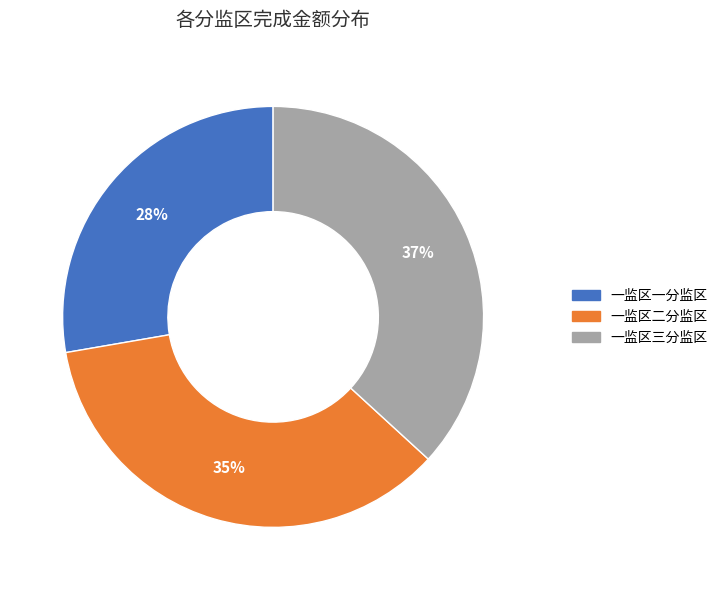

How many slices are in this pie chart?

3